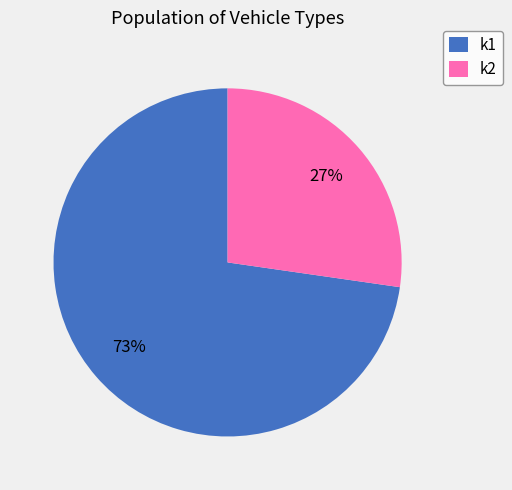

What is the largest slice in the pie chart?

k1